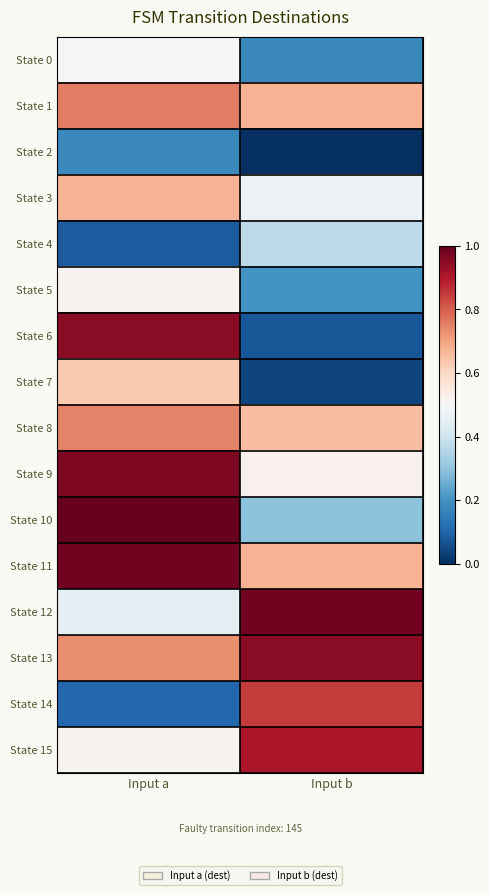

Reading left to right, transcribe all the data shown in this chart.

State 0: Input a=0.5	Input b=0.2
State 1: Input a=0.8	Input b=0.7
State 2: Input a=0.2	Input b=0.0
State 3: Input a=0.7	Input b=0.5
State 4: Input a=0.1	Input b=0.4
State 5: Input a=0.5	Input b=0.2
State 6: Input a=0.9	Input b=0.1
State 7: Input a=0.6	Input b=0.0
State 8: Input a=0.7	Input b=0.7
State 9: Input a=1.0	Input b=0.5
State 10: Input a=1.0	Input b=0.3
State 11: Input a=1.0	Input b=0.7
State 12: Input a=0.5	Input b=1.0
State 13: Input a=0.7	Input b=0.9
State 14: Input a=0.1	Input b=0.8
State 15: Input a=0.5	Input b=0.9